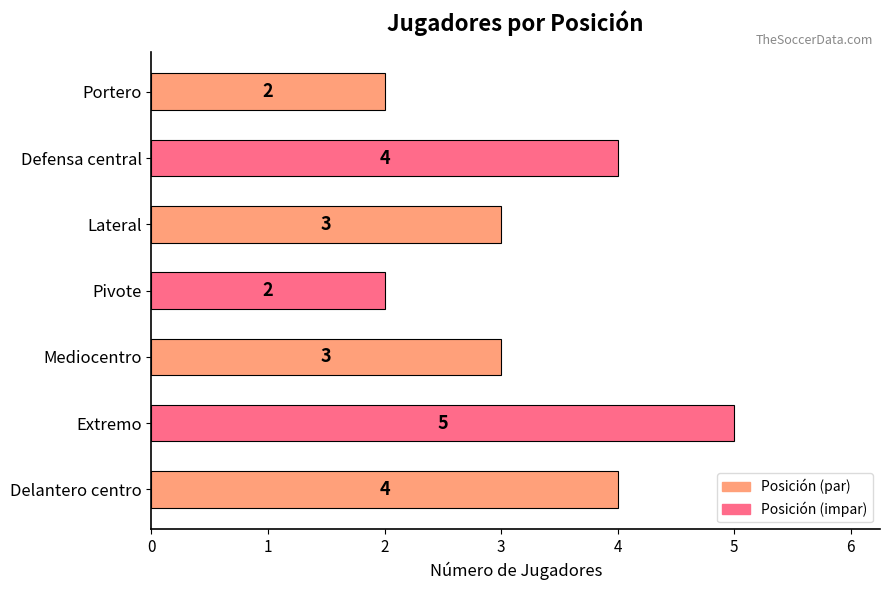

Count the values in the range 2 to 4.

6